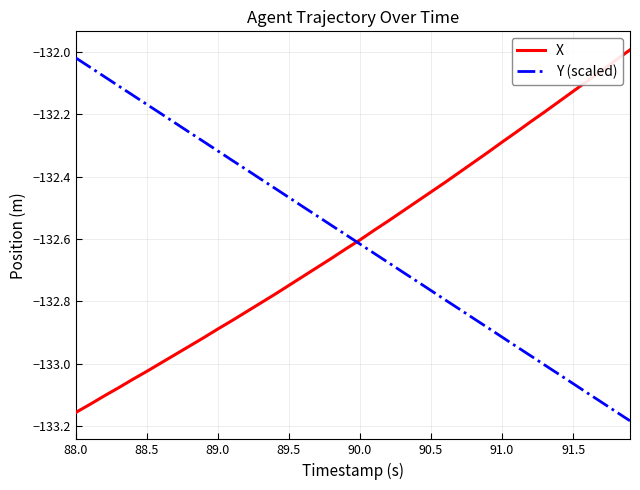

True or false: Y (scaled) and X intersect in this chart.

True